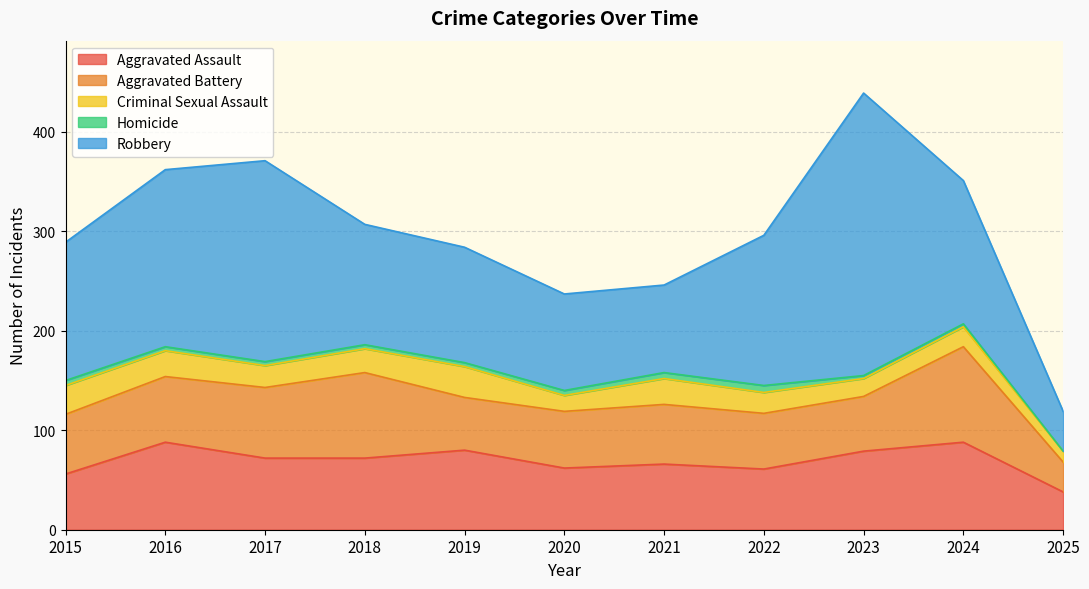

Reading left to right, list all the values displayed in this chart.

Aggravated Assault: 56	88	72	72	80	62	66	61	79	88	38
Aggravated Battery: 60	66	71	86	53	57	60	56	55	96	30
Criminal Sexual Assault: 29	26	22	24	31	16	26	21	18	20	11
Homicide: 5	4	4	4	4	5	6	7	3	3	0
Robbery: 139	178	202	121	116	97	88	151	284	144	40